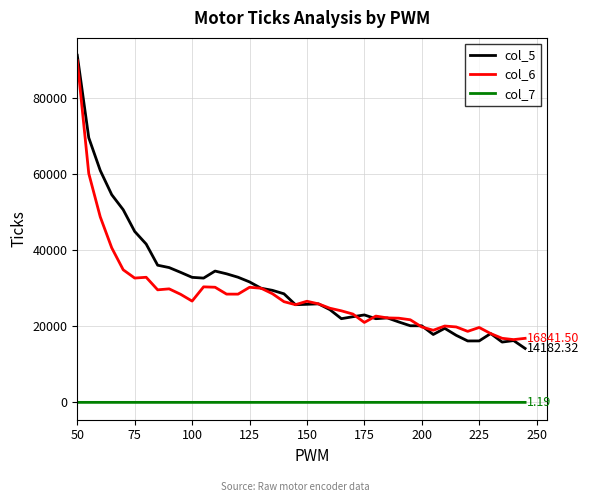

True or false: col_7 and col_5 cross at least once.

False